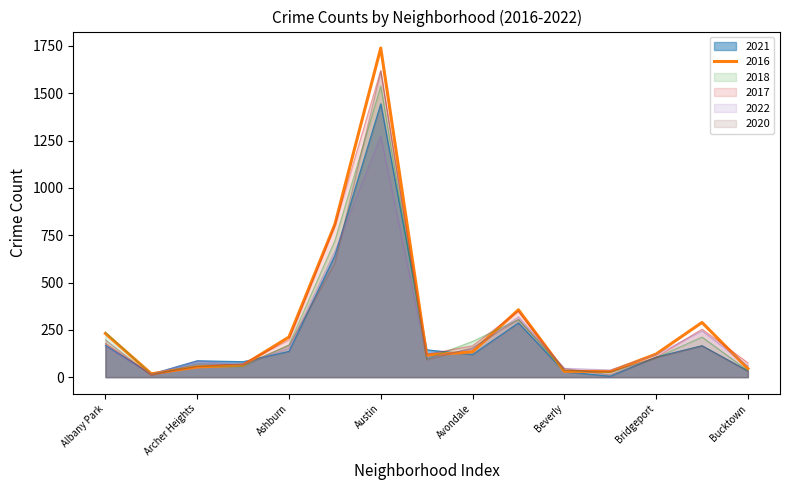

Which series has the largest total across all categories?

2016